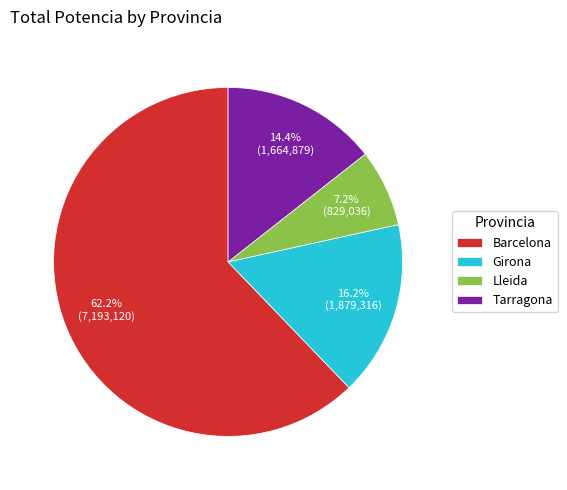

The Tarragona slice represents 9% of the pie. True or false?

False